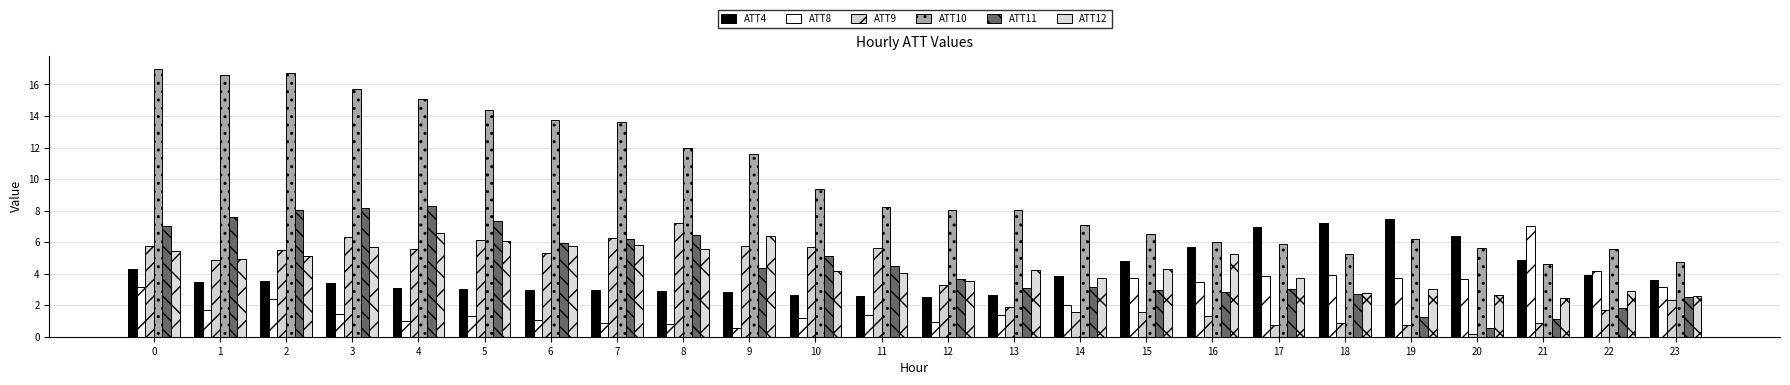

What is the average value of the ATT9 series?

3.6